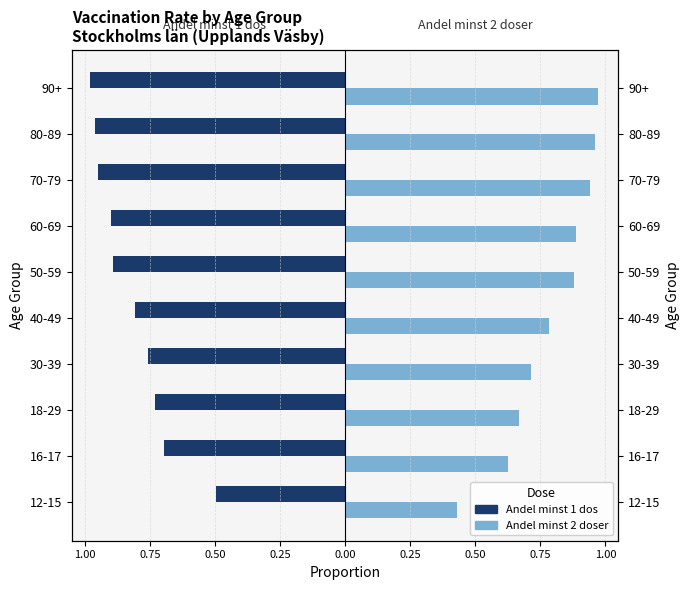

Which series has the widest spread of values?

Andel minst 2 doser